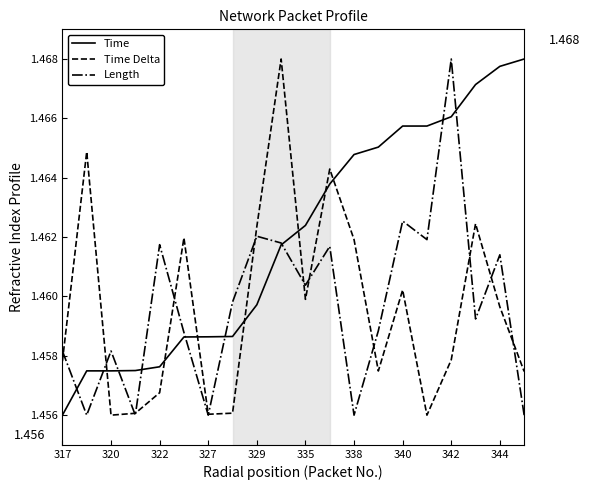

Which series has the largest total across all categories?

Time